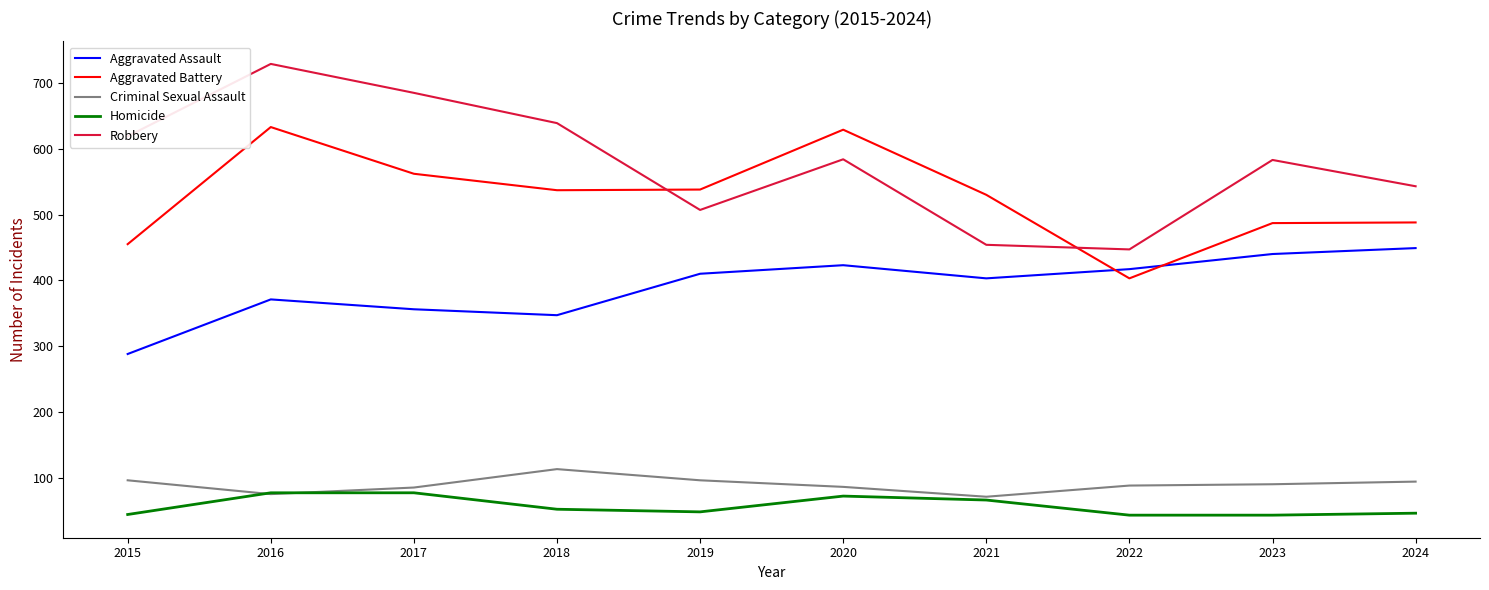

The Aggravated Assault series shows 378 at 2015. True or false?

False